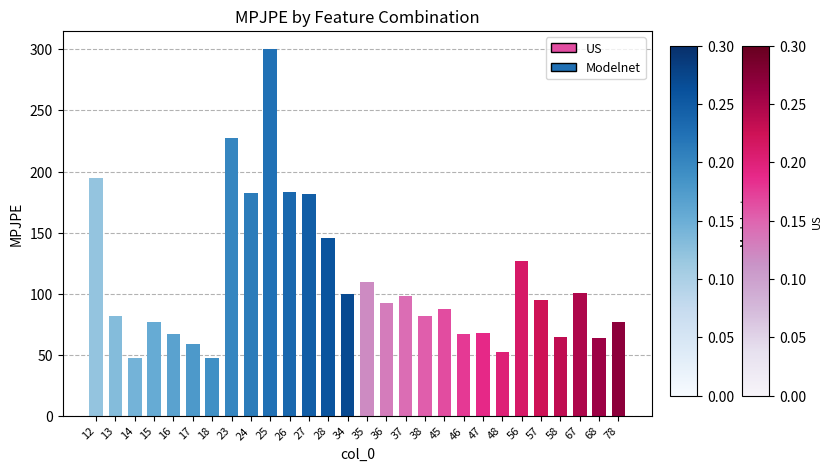

How many values are below 92?

14